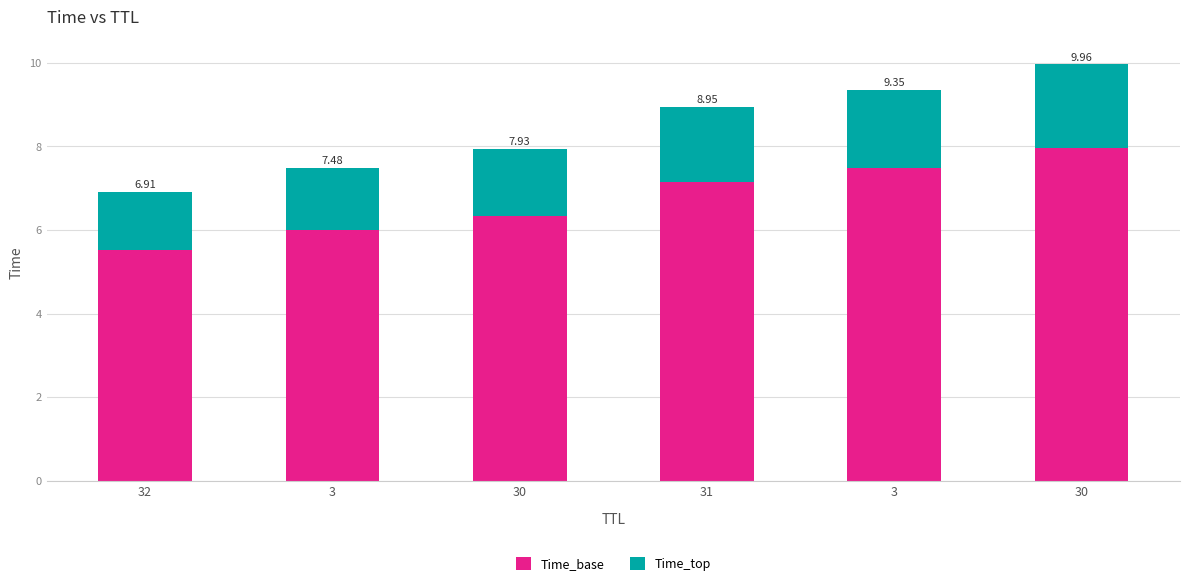

What value does the Time_top series have at 3?

1.9